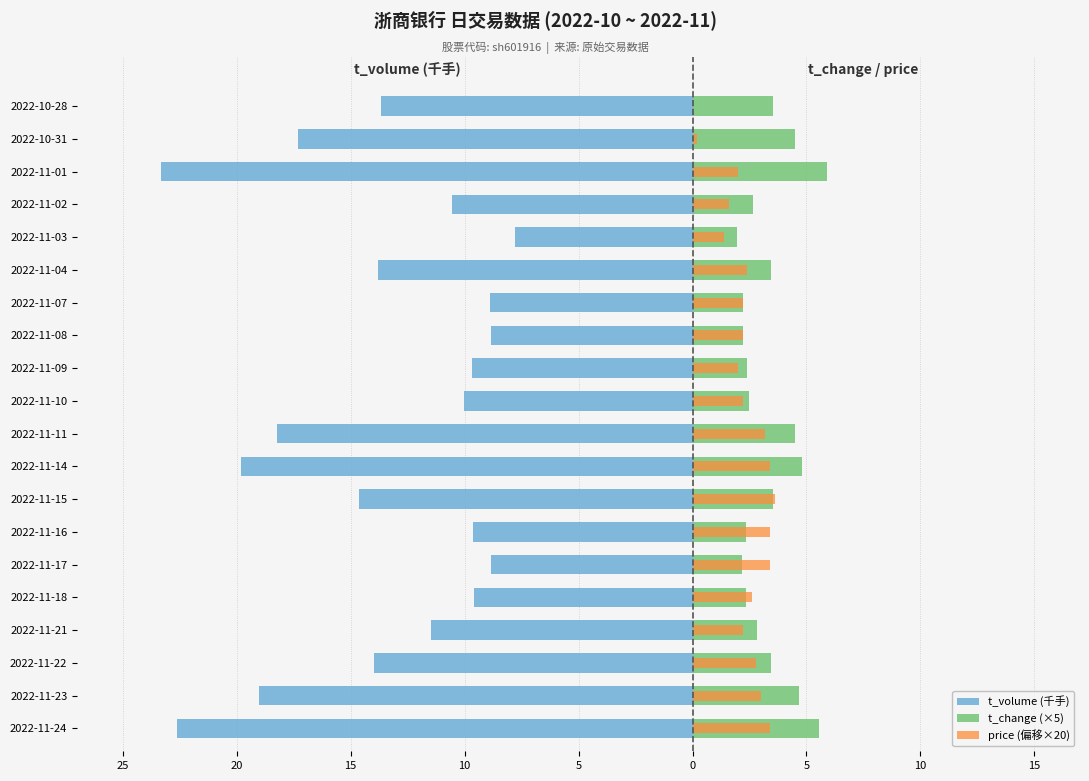

What is the minimum value shown in the chart?

-23.3